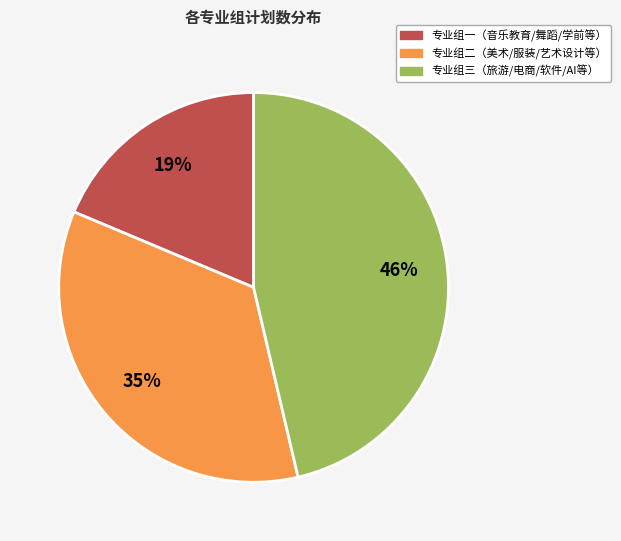

To the nearest percent, what is the average slice percentage?

33%